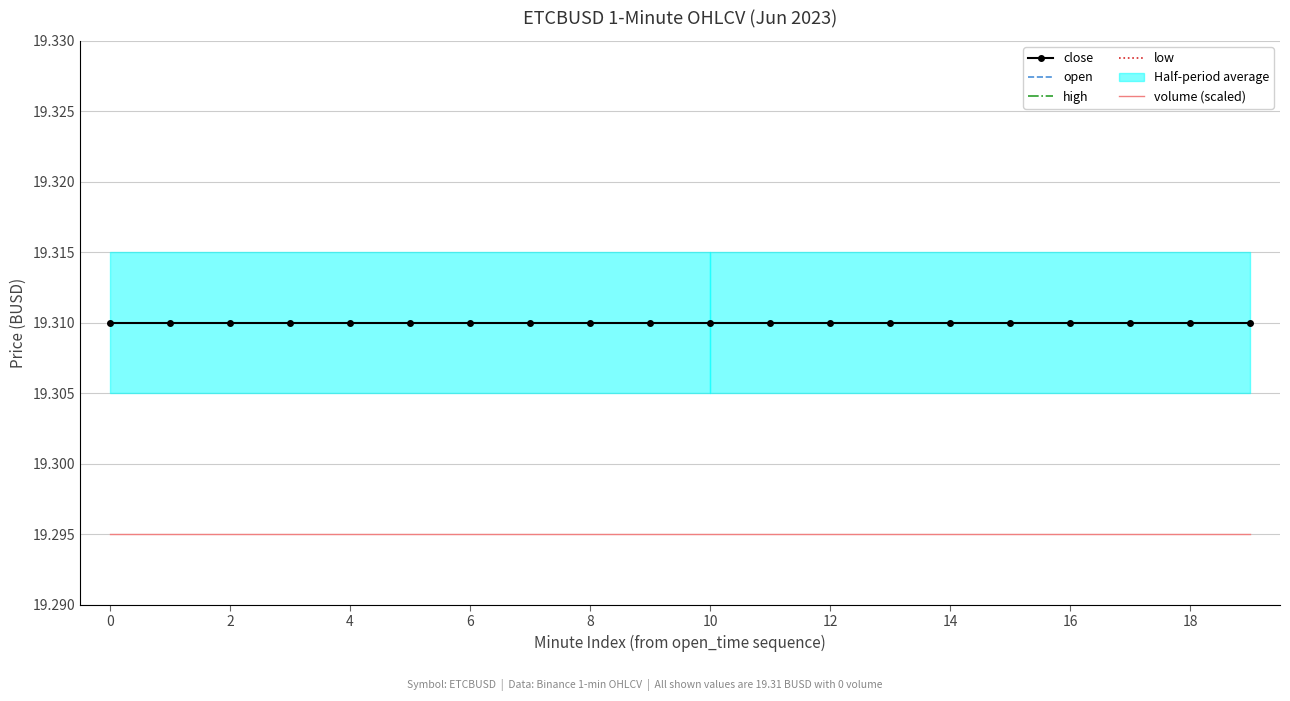

True or false: high has more than 1 interior local peaks.

False